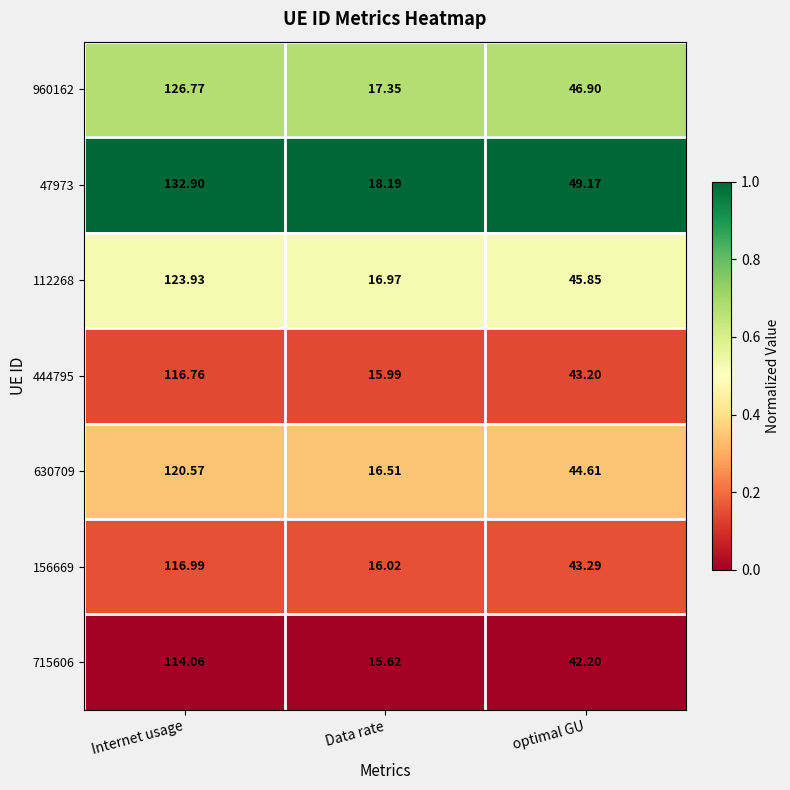

At which label does 715606 reach its peak?

Internet usage